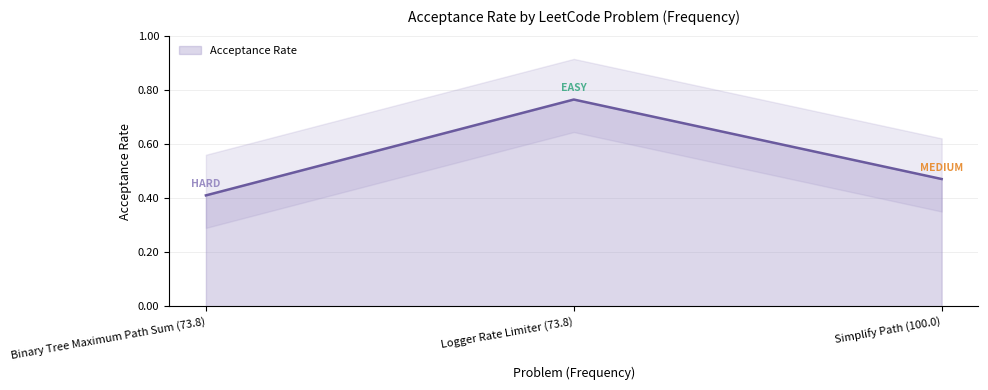

Rank the categories by value from lowest to highest.

Binary Tree Maximum Path Sum (73.8), Simplify Path (100.0), Logger Rate Limiter (73.8)